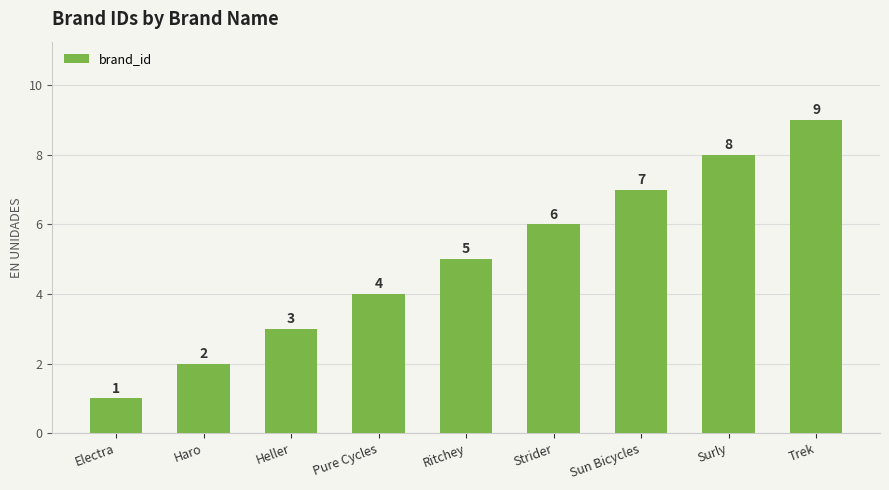

What is the change in value from Heller to Pure Cycles?

+1